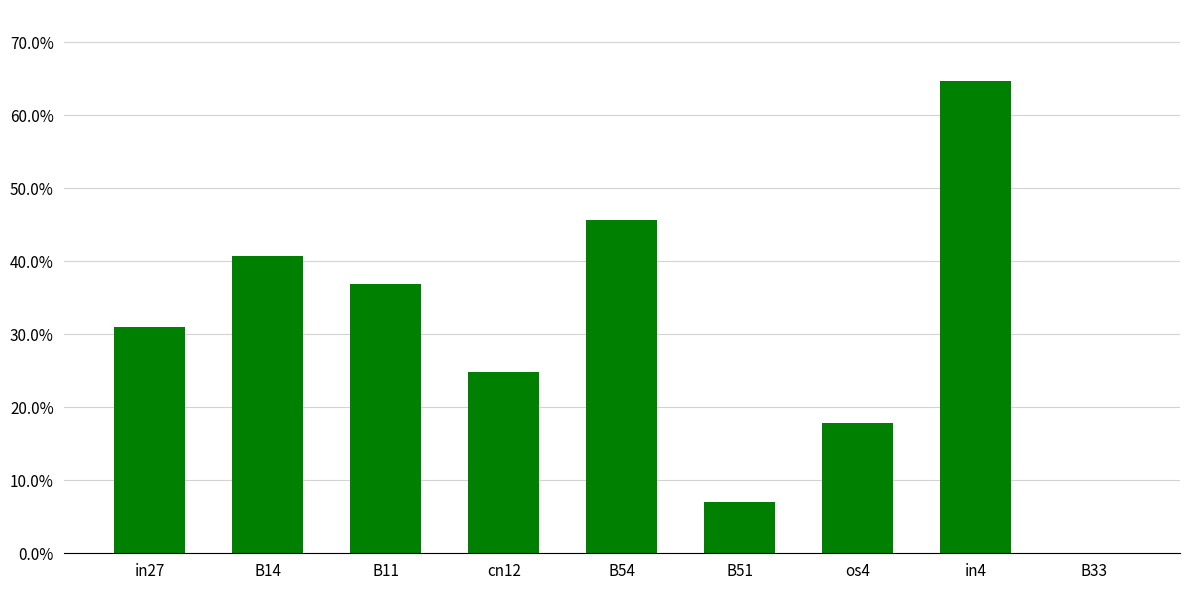

What is the difference between the values at B54 and B51?

0.4